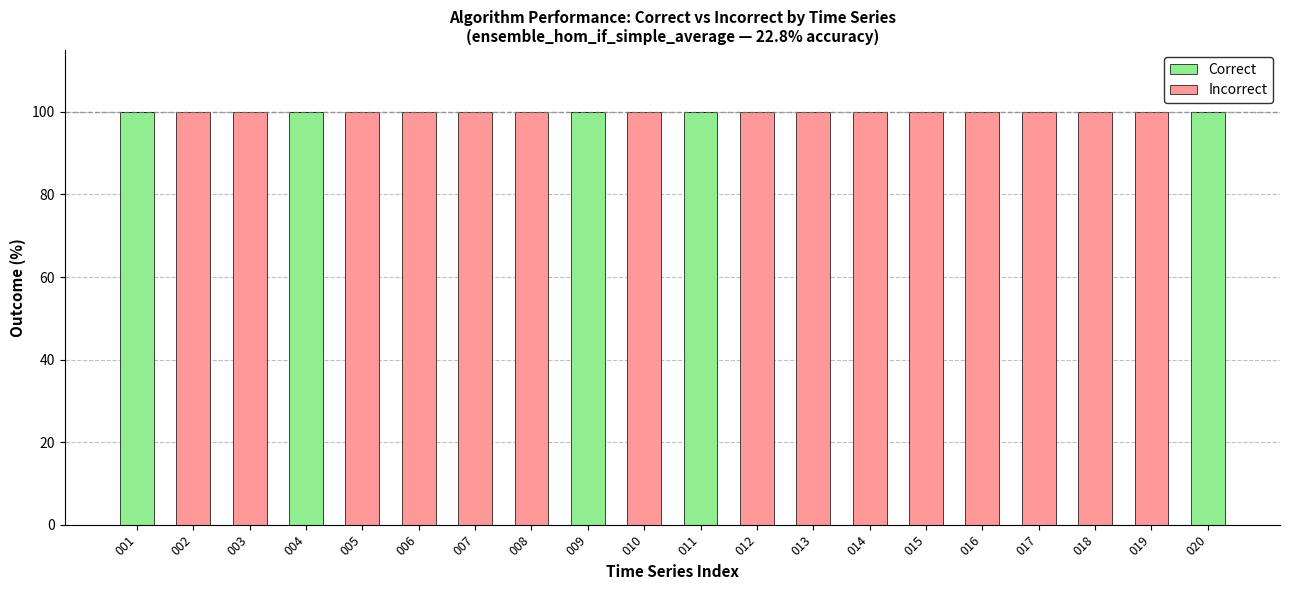

What is the maximum value for Correct?

100